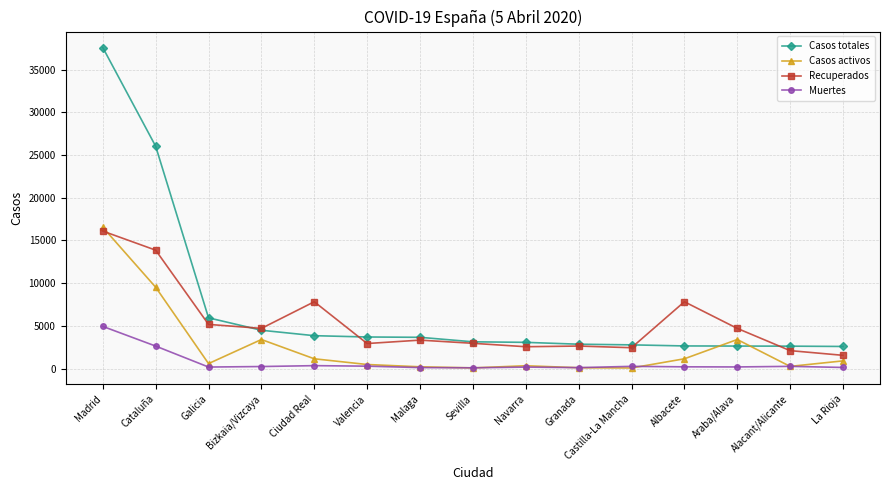

Which series changed the most between Madrid and Cataluña?

Casos totales